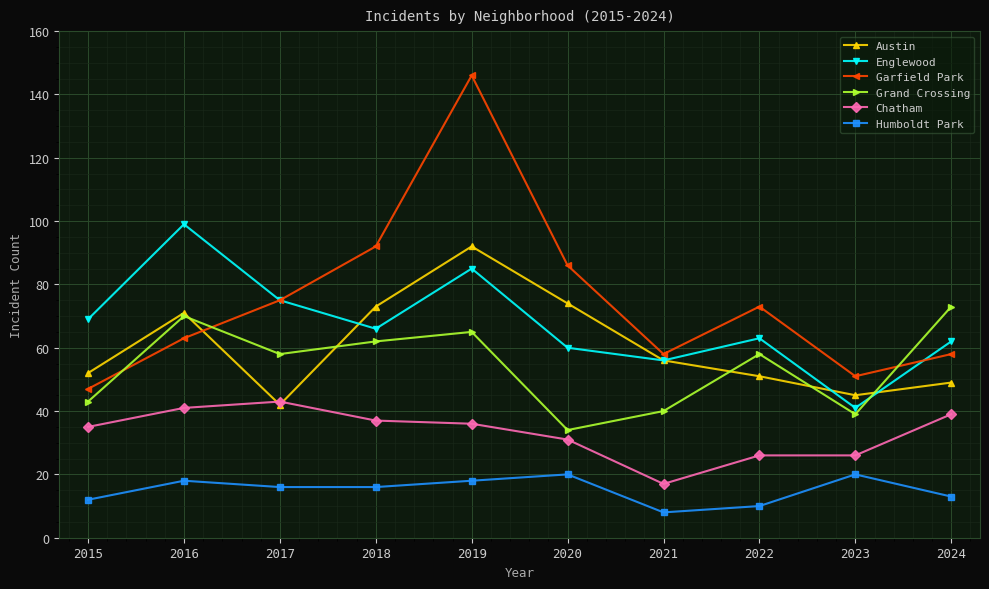

In Garfield Park, how many points are higher than both neighbors (excluding endpoints)?

2